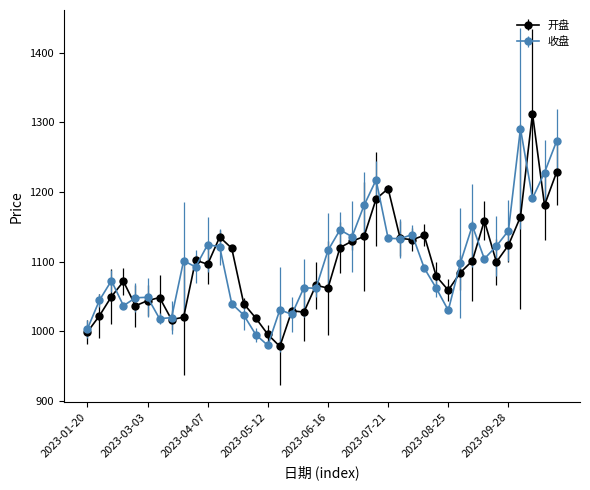

What is the minimum value shown in the chart?

978.5